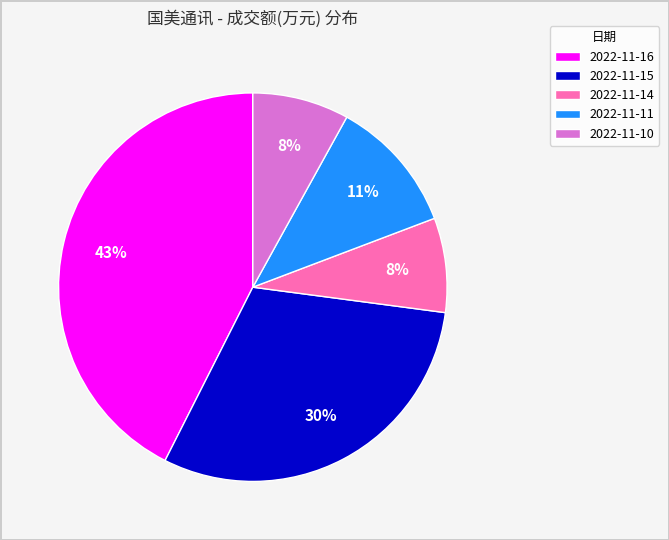

Does 2022-11-10 account for over 50% of the chart?

No